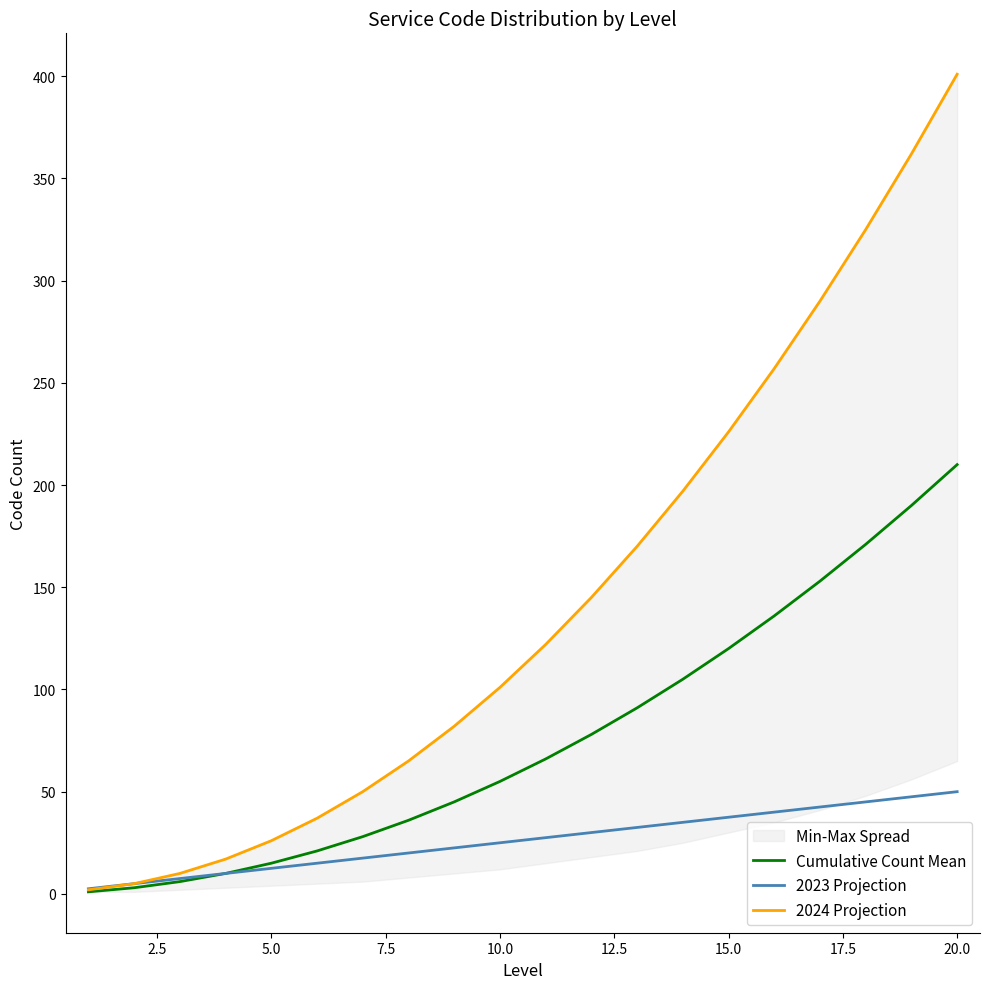

The Cumulative Count Mean series shows 249.6 at 18. True or false?

False